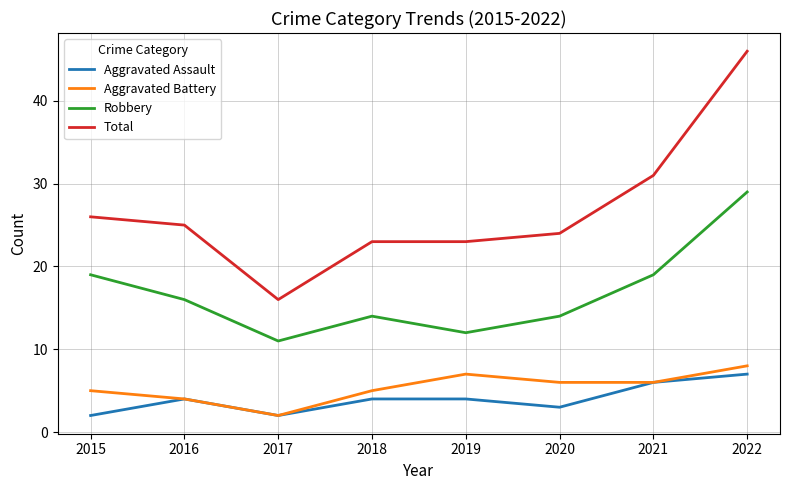

What is the difference between the highest and lowest values at 2015?

24